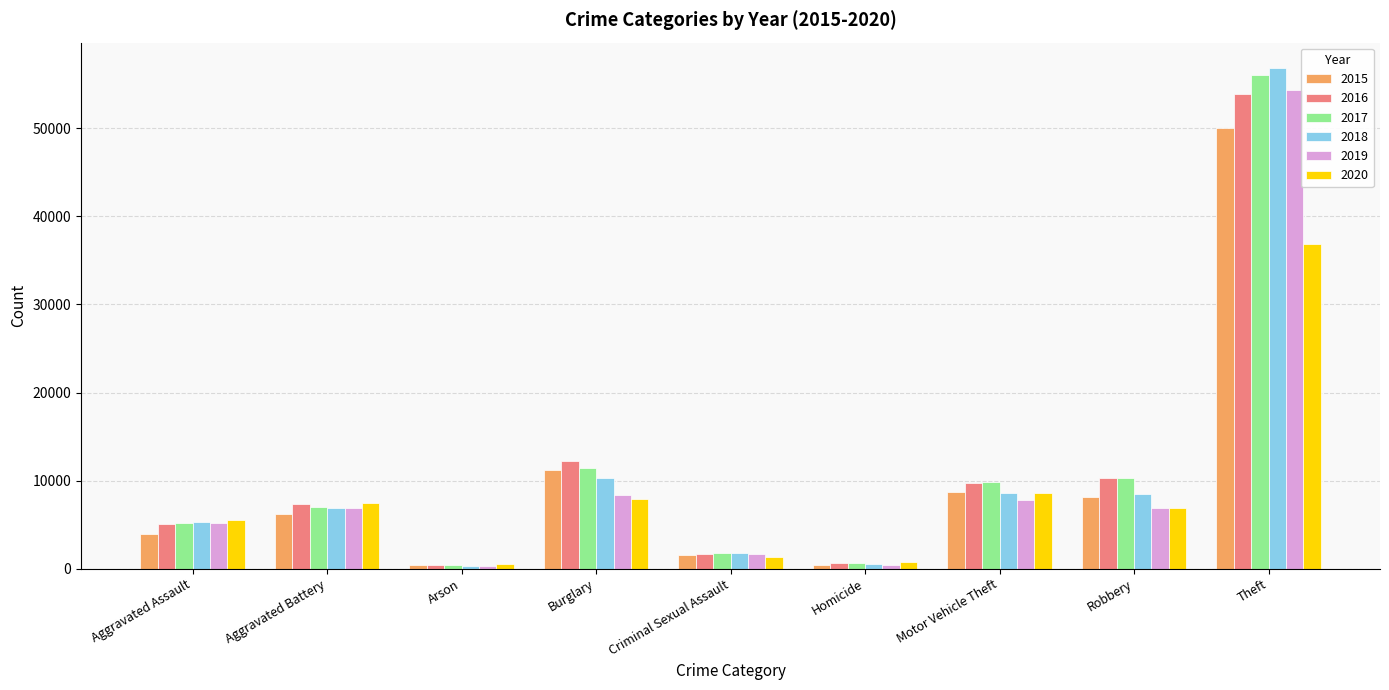

The value of 2016 at Theft is 72555. True or false?

False